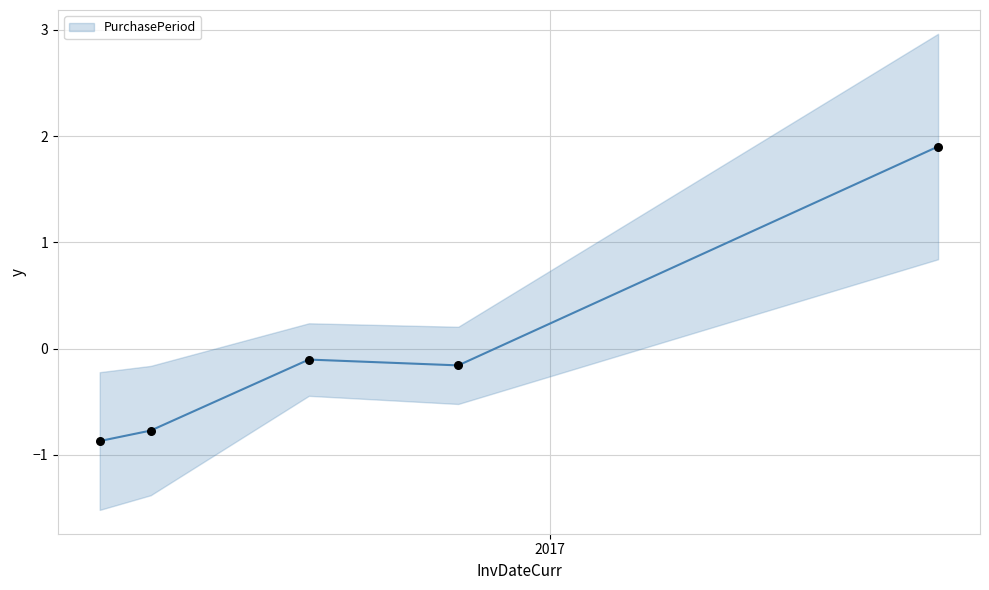

What is the maximum value for PurchasePeriod?

1.9